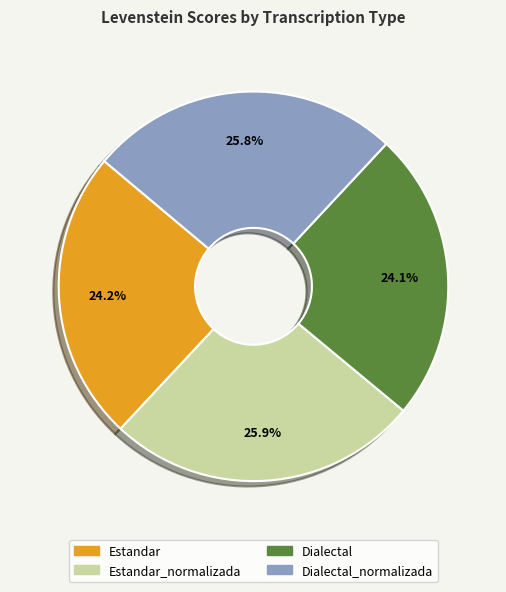

Is there any slice that represents more than half of the pie?

No